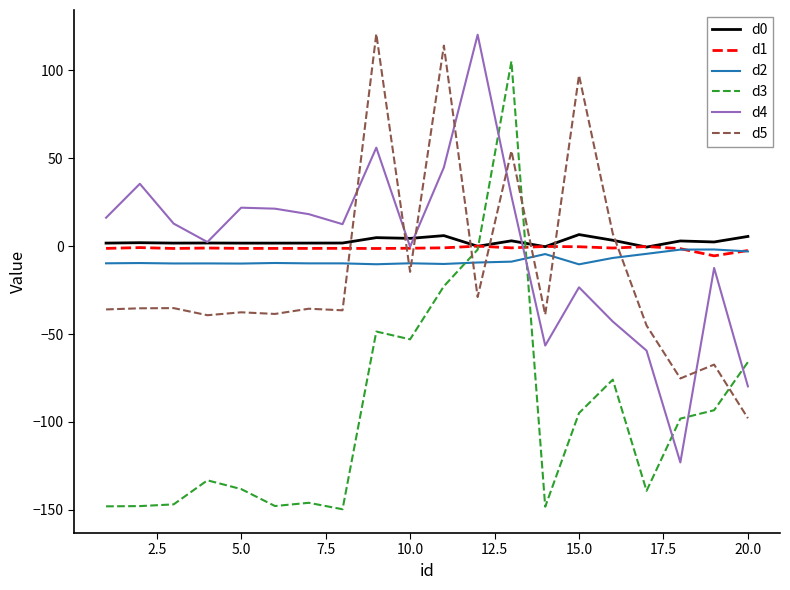

True or false: d4 and d5 intersect in this chart.

True